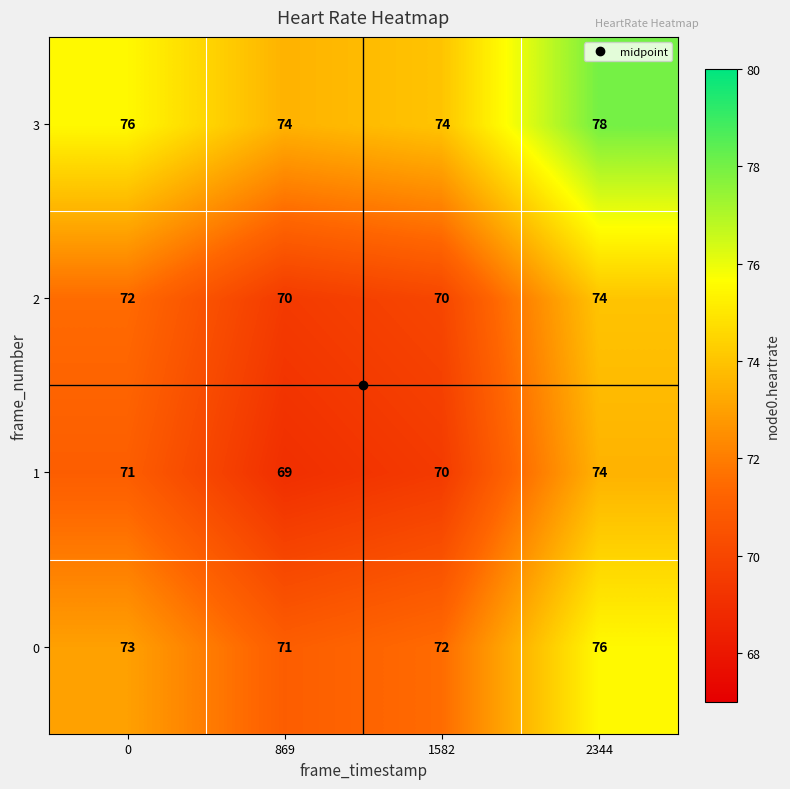

What value does the 1 series have at 869?

69